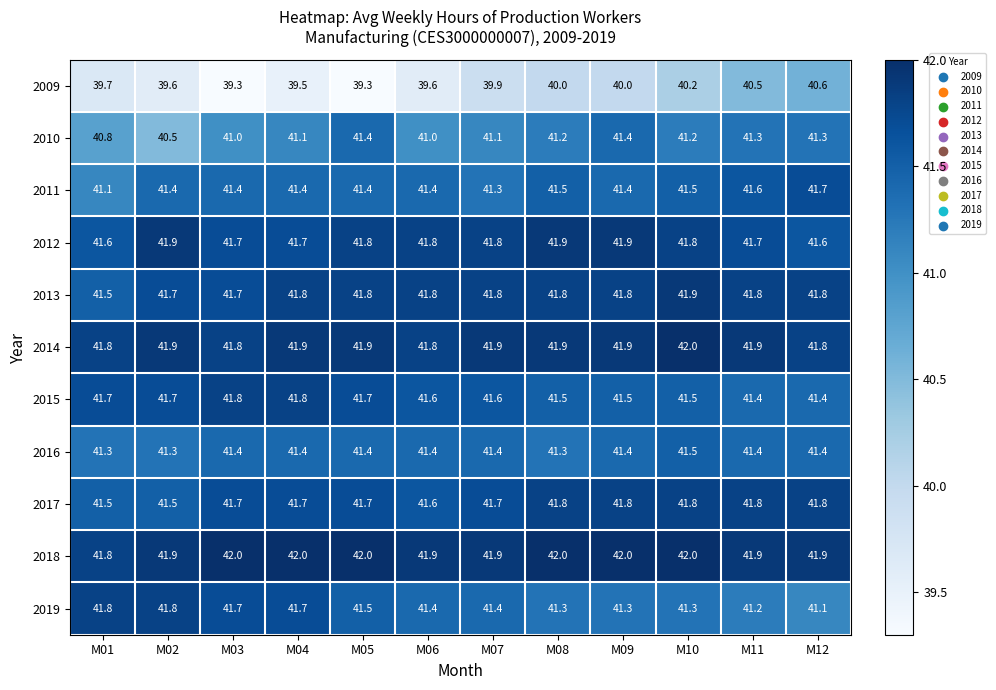

The 2013 series shows 41.7 at M03. True or false?

True